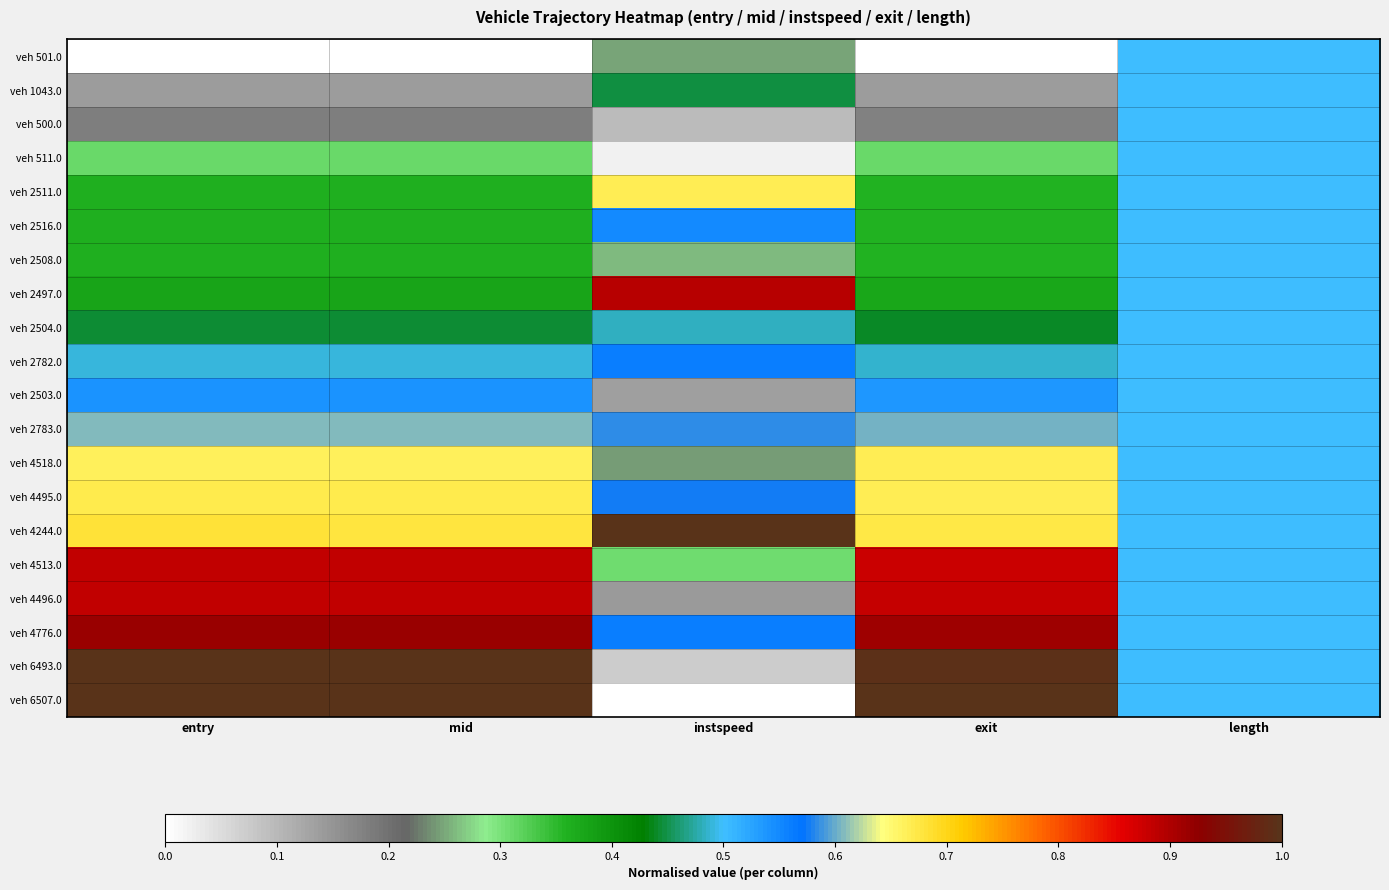

At how many categories does at least one series exceed 0?

5